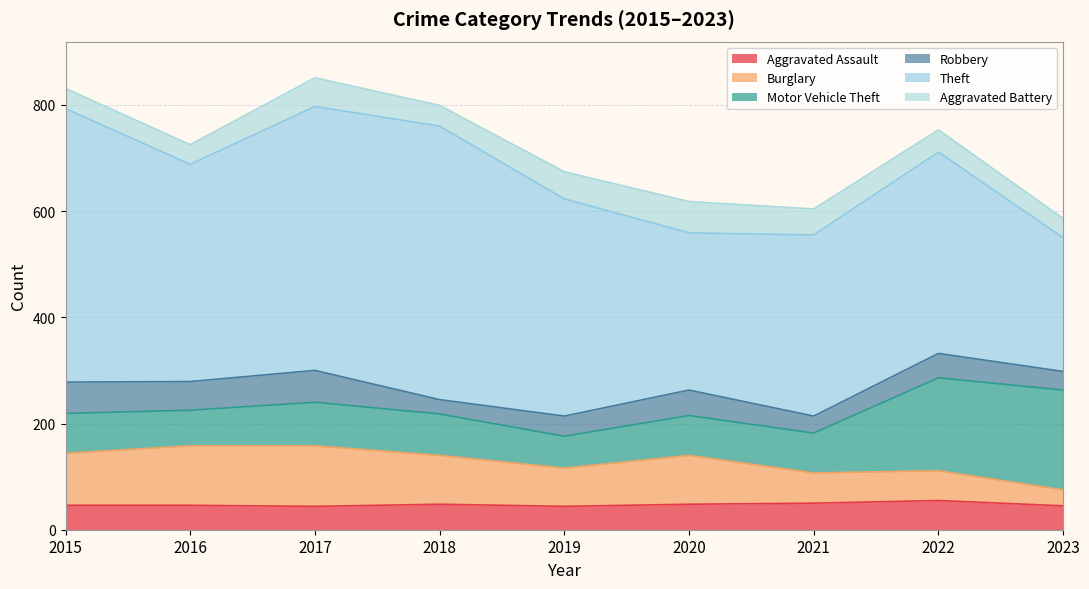

After their last crossing, which series has the higher values: Robbery or Burglary?

Robbery